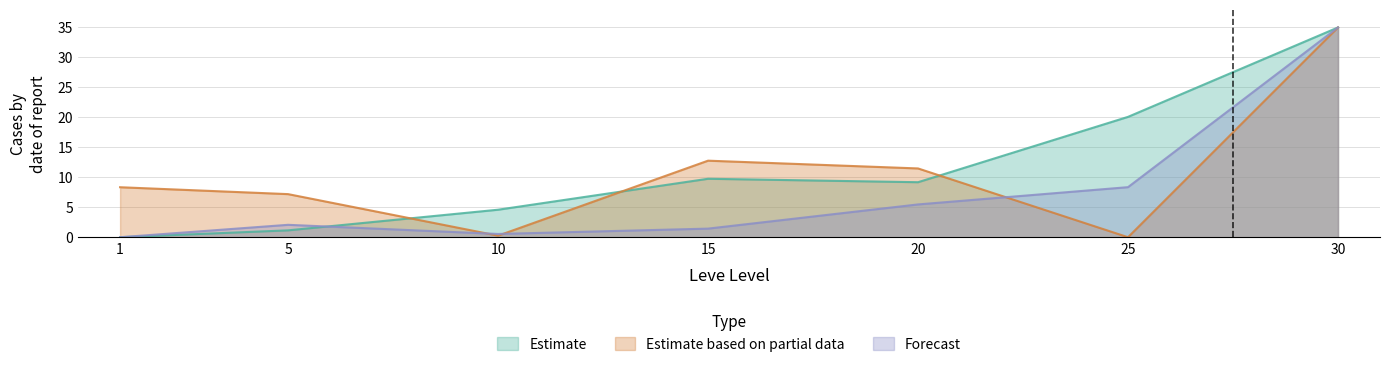

Is the value of Leve EXP at 10 greater than the value of currentAveragePrice at 5?

No